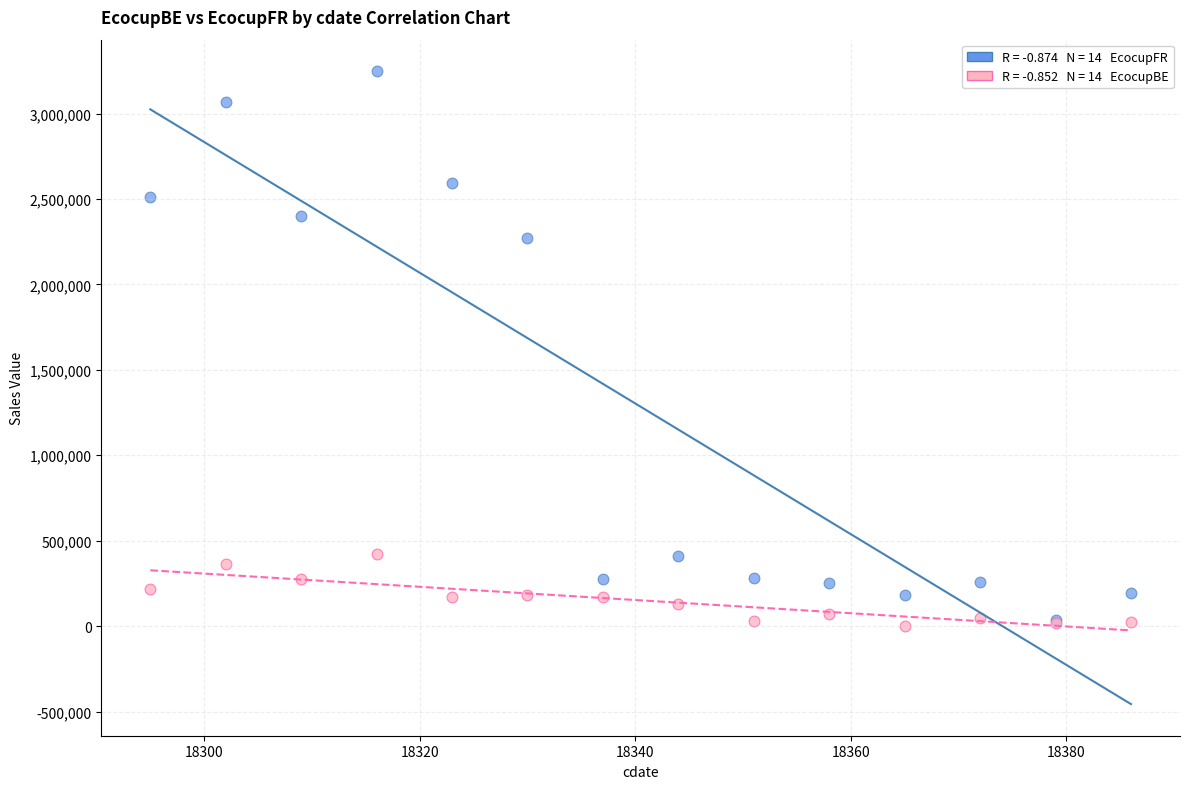

Across all series, what Y value is closest to 1624587?

2272252.1